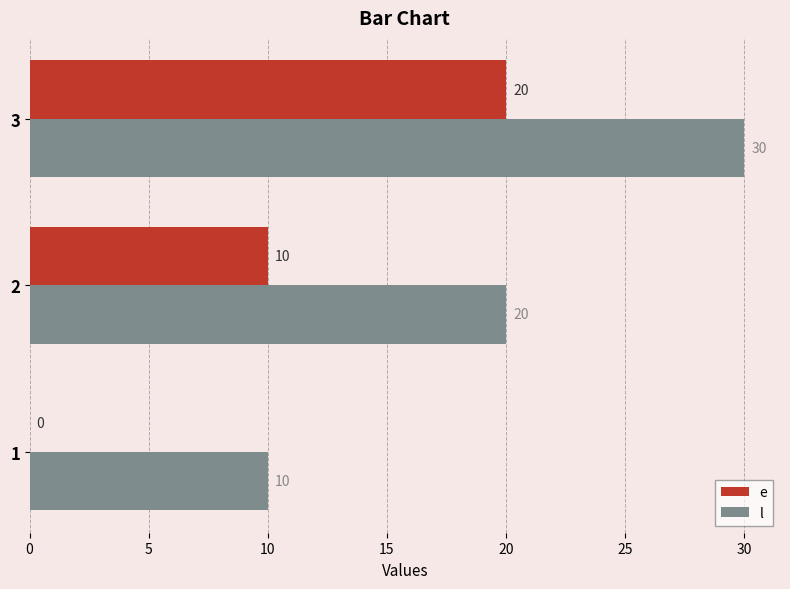

What value does the e series have at 2?

10